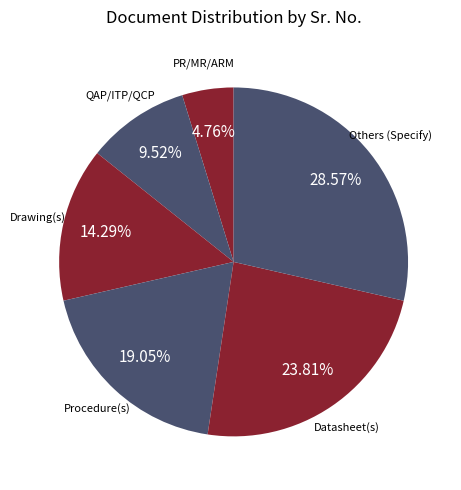

Is the sum of Others (Specify) and QAP/ITP/QCP greater than half?

No